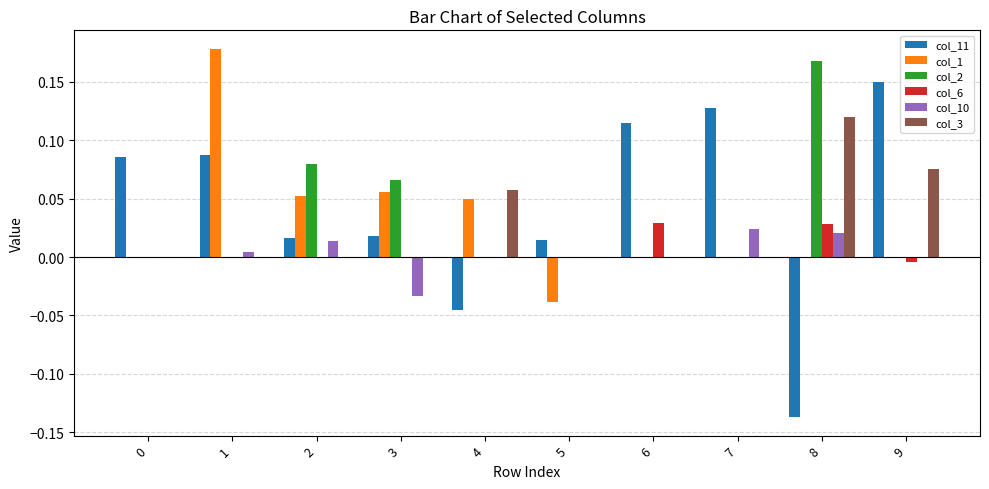

True or false: col_1 has a value of 0.3 at 1.

False